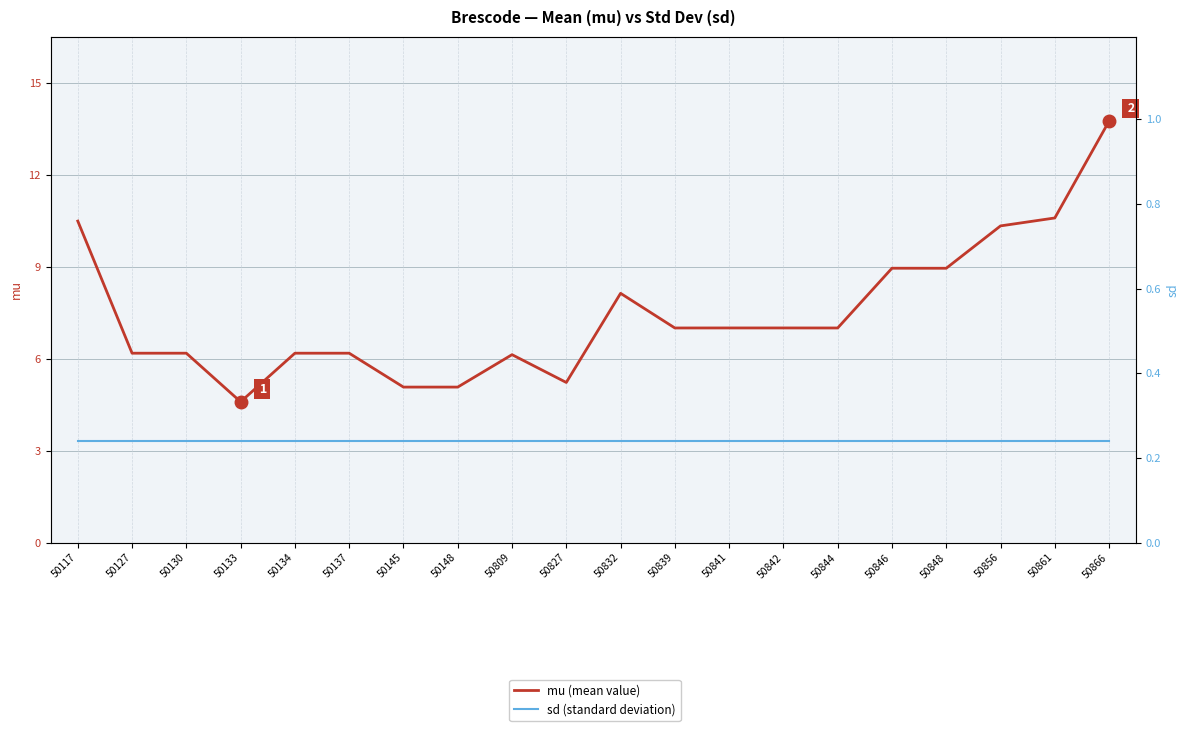

What is the value of the sd (standard deviation) point at the 16th from the left?

0.2